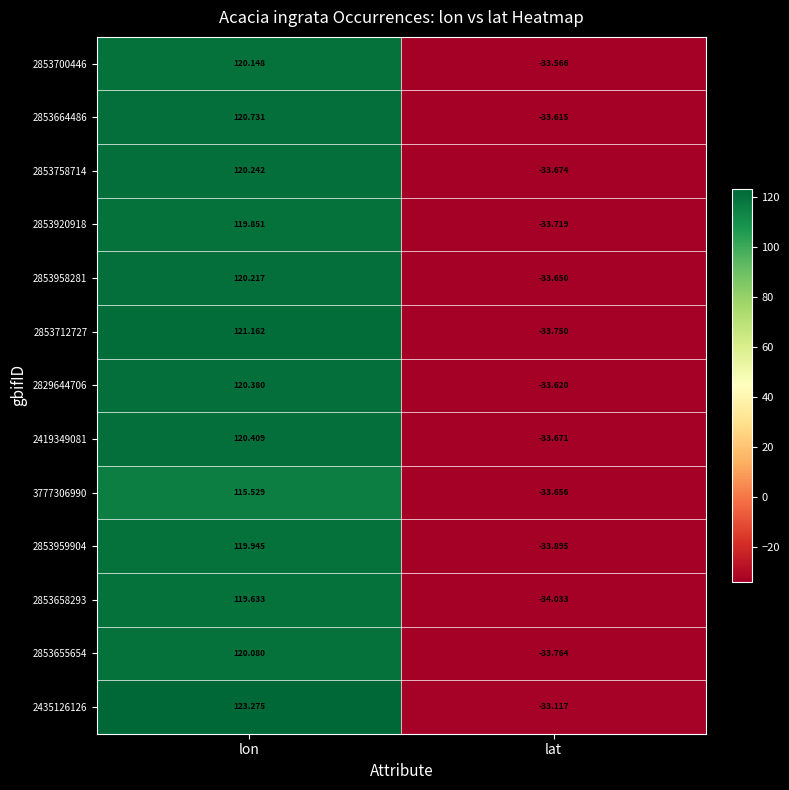

At how many categories does at least one series exceed 12?

1